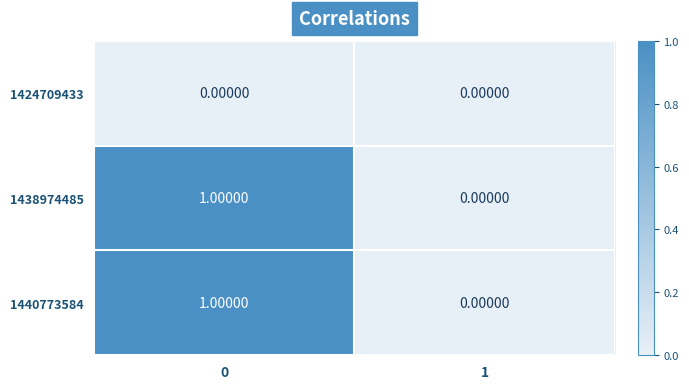

Is the value of 1424709433 at 0 greater than the value of 1438974485 at 0?

No